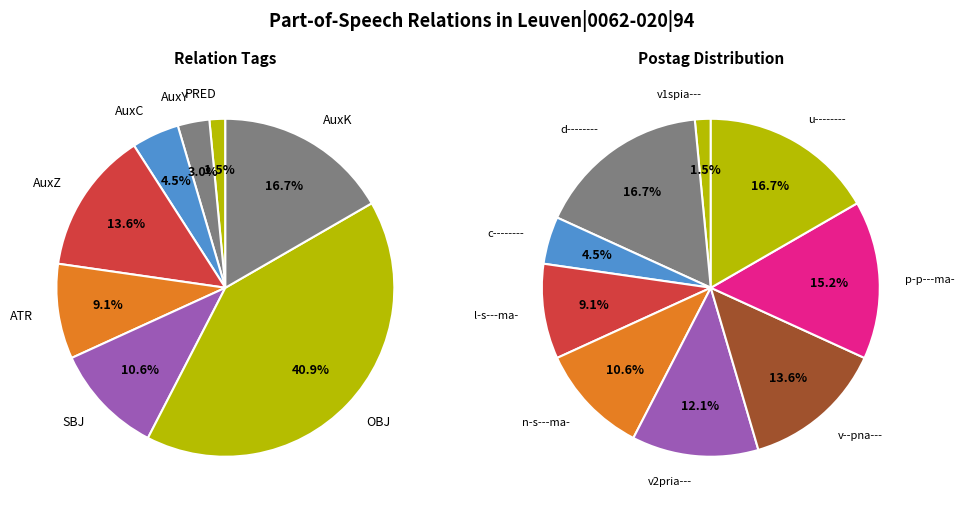

To the nearest percent, what is the difference between the largest and smallest slice percentages?

15%